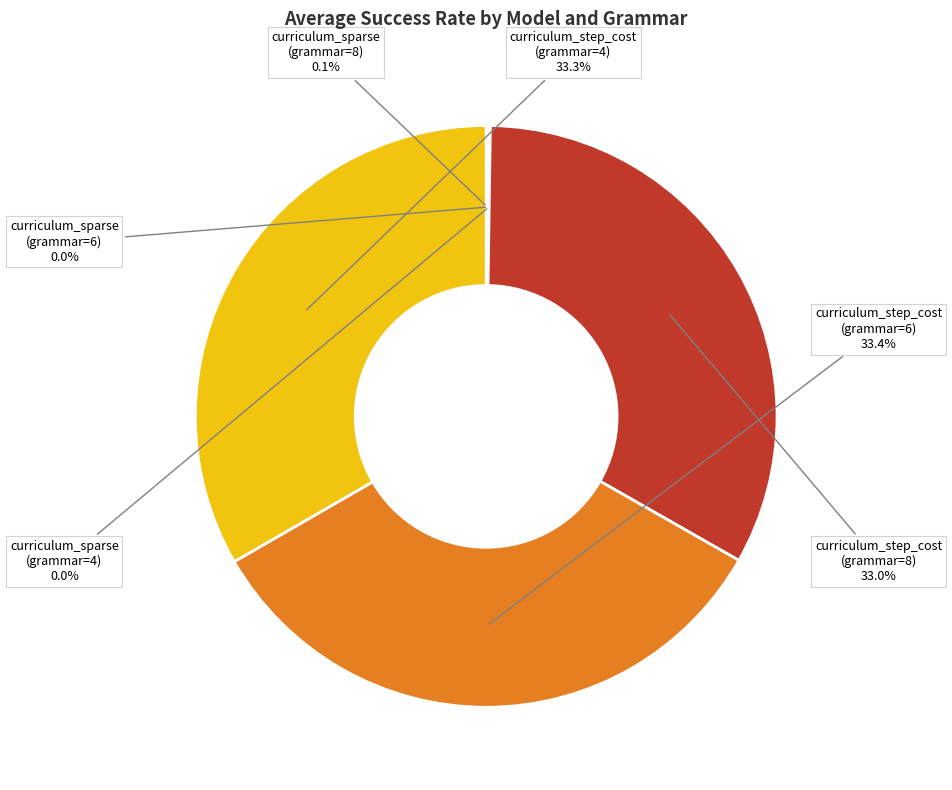

Is there any slice that represents more than half of the pie?

No